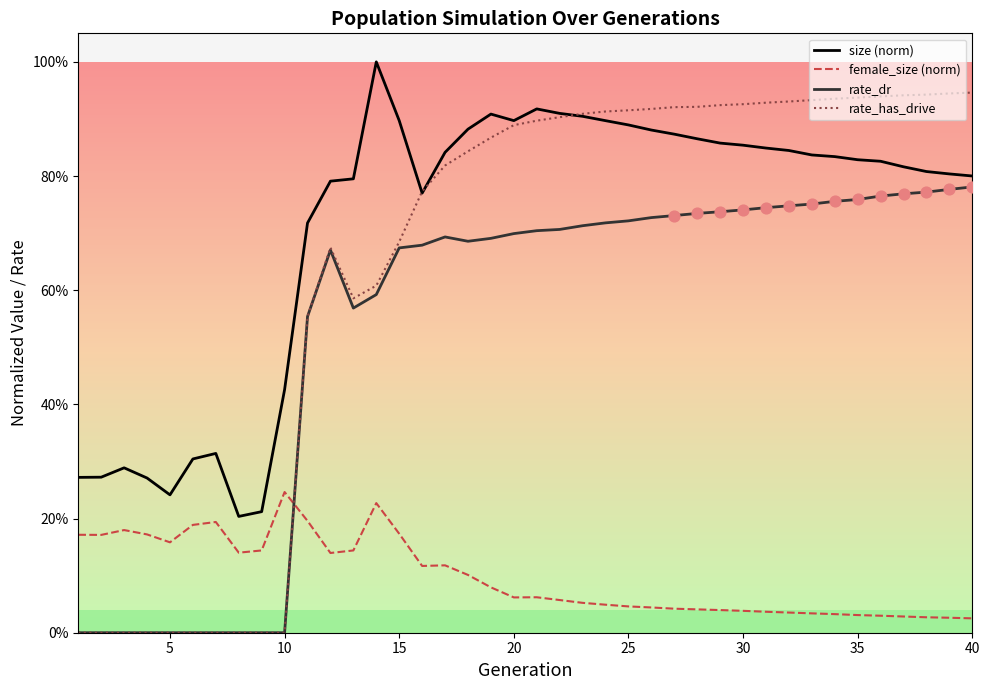

Does the chart have visible grid lines?

No